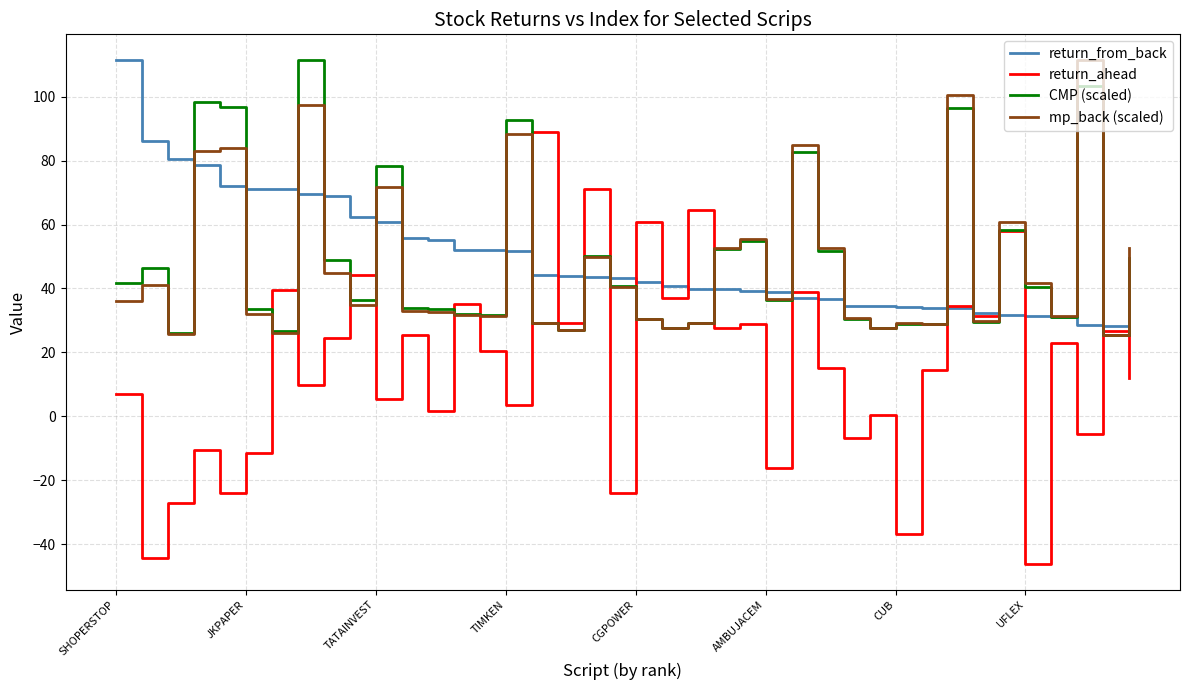

How many lines are shown in the chart?

4